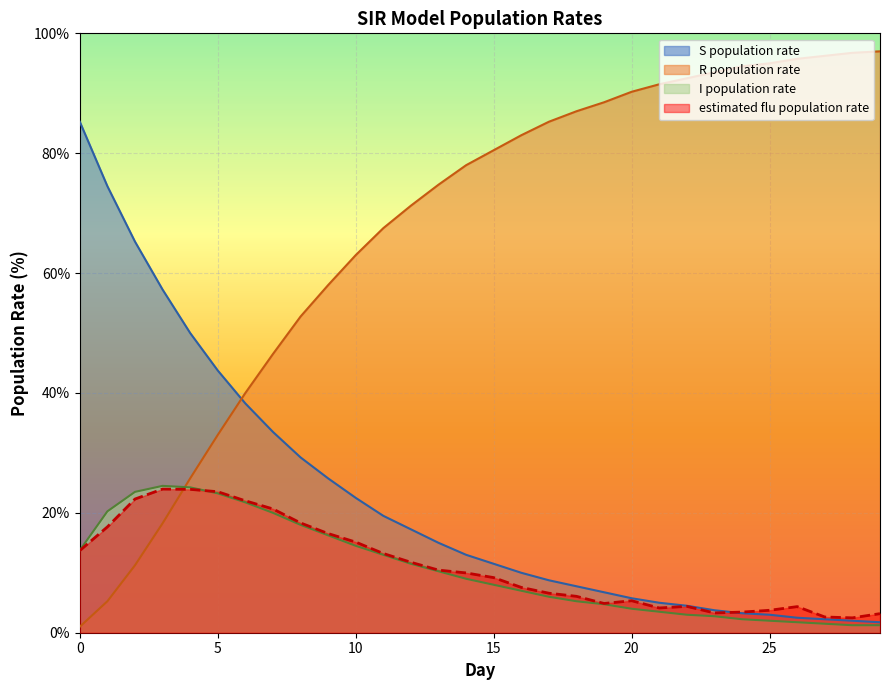

Which series has the largest range (max minus min)?

R population rate